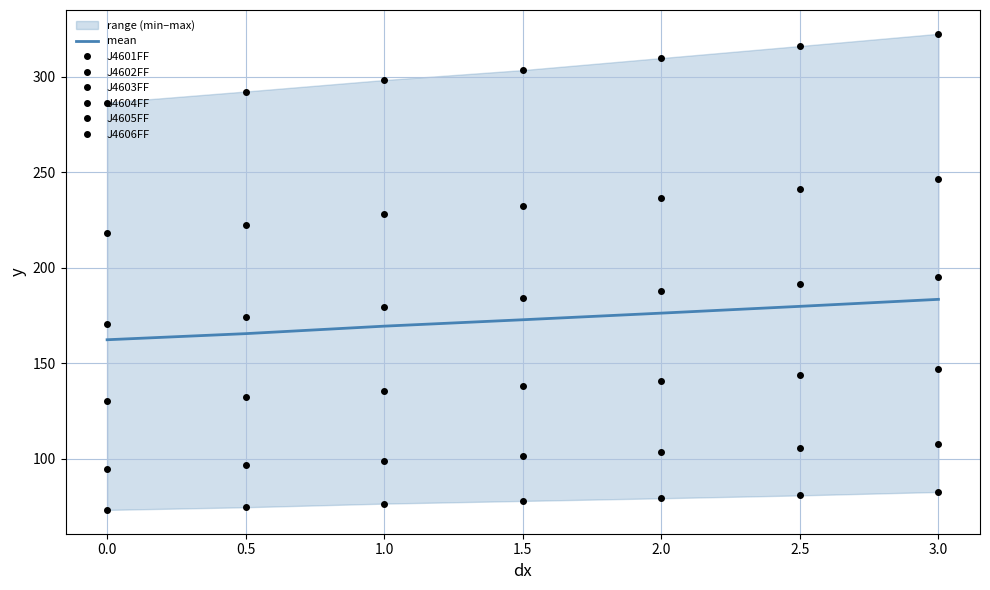

Where is J4603FF nearest to the value 182?

1.5